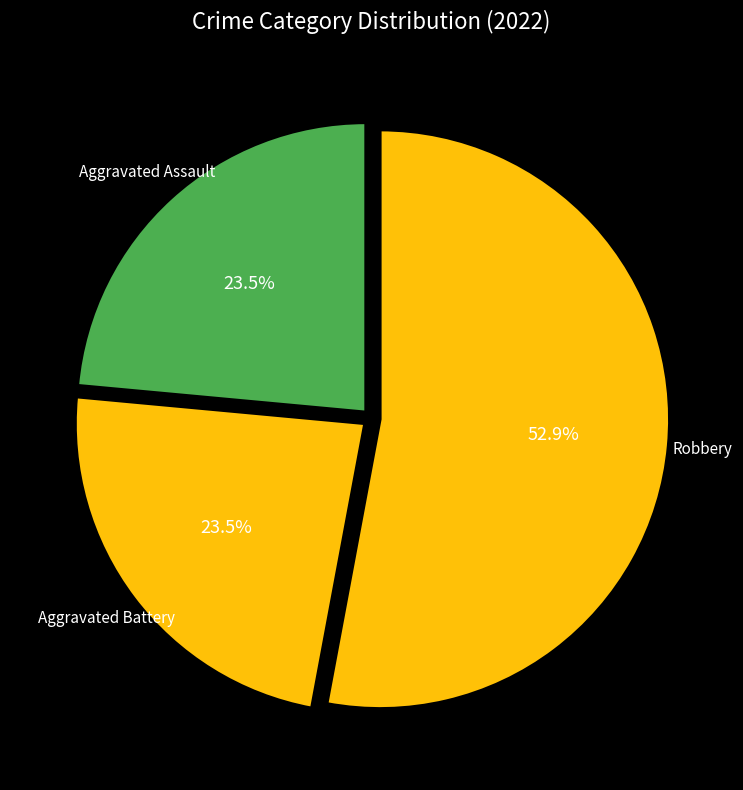

Combined, do Aggravated Assault and Aggravated Battery account for over 50%?

No